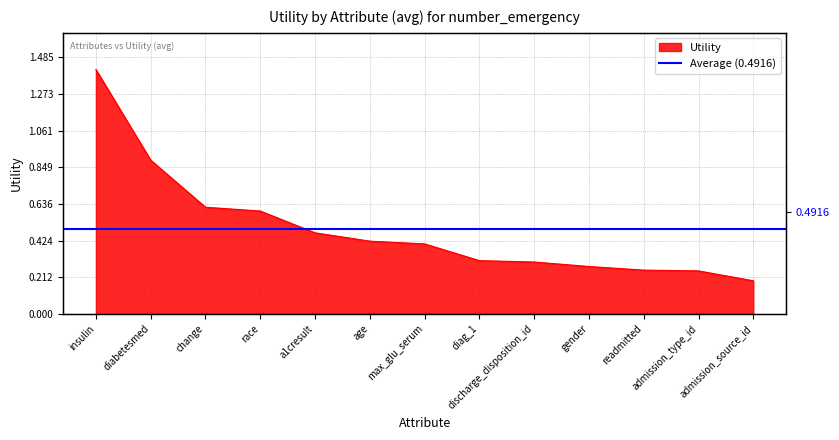

What is the sum of the values at age and admission_source_id?

0.6